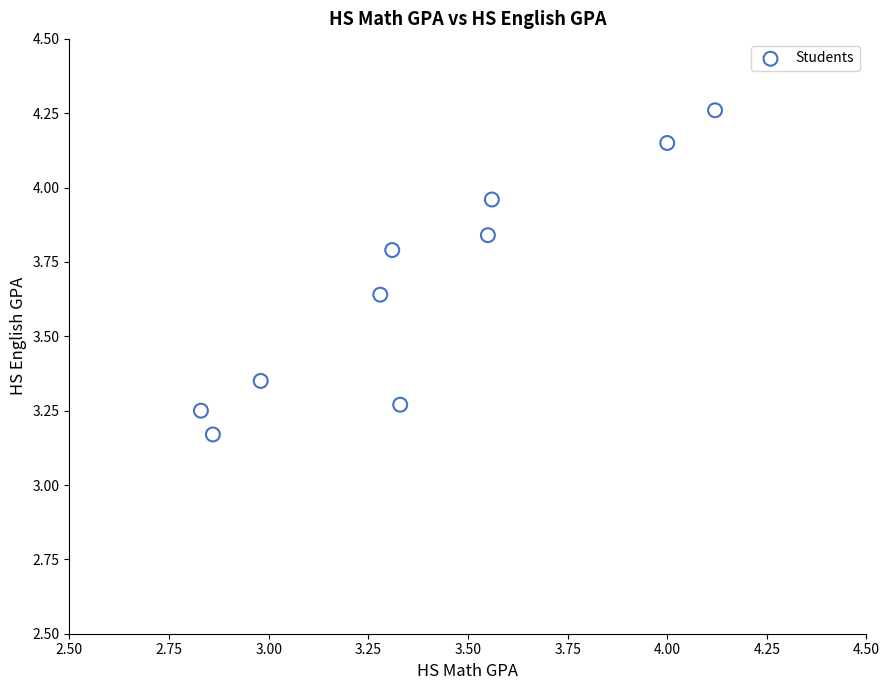

What is the range of X values (max minus min)?

1.3